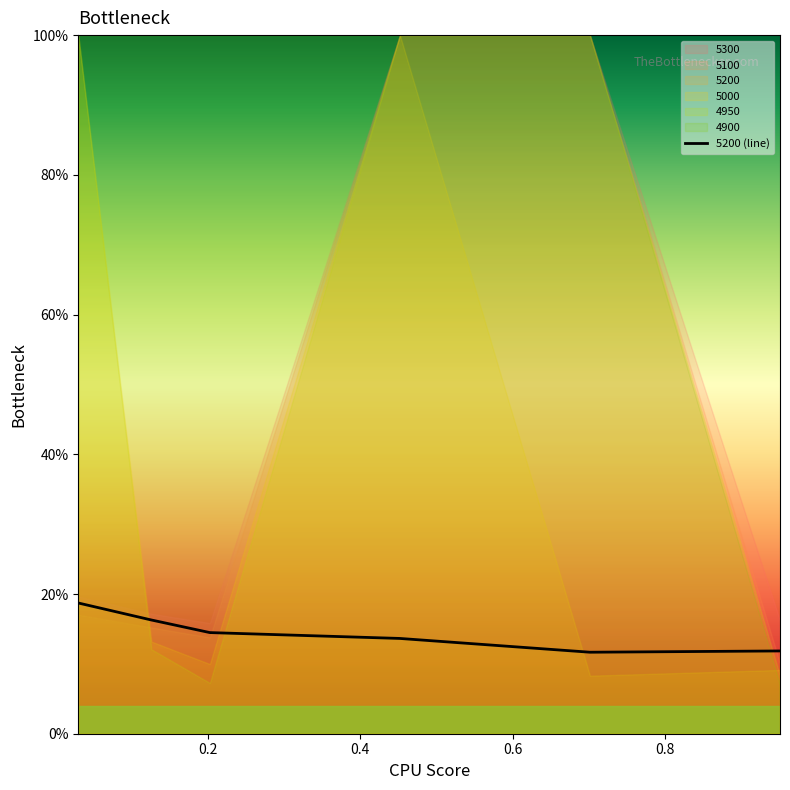

How many points are lower than both their immediate neighbors (excluding endpoints)?

1